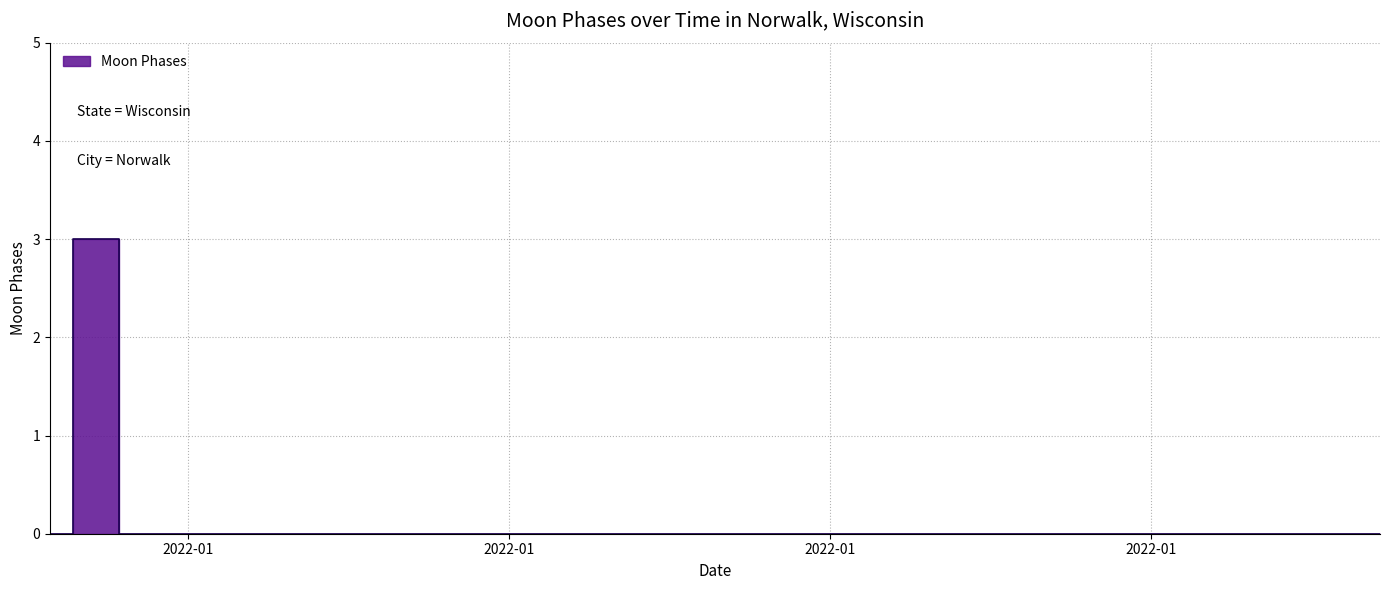

How many interior local peaks (higher than both neighbors) does the data have?

1